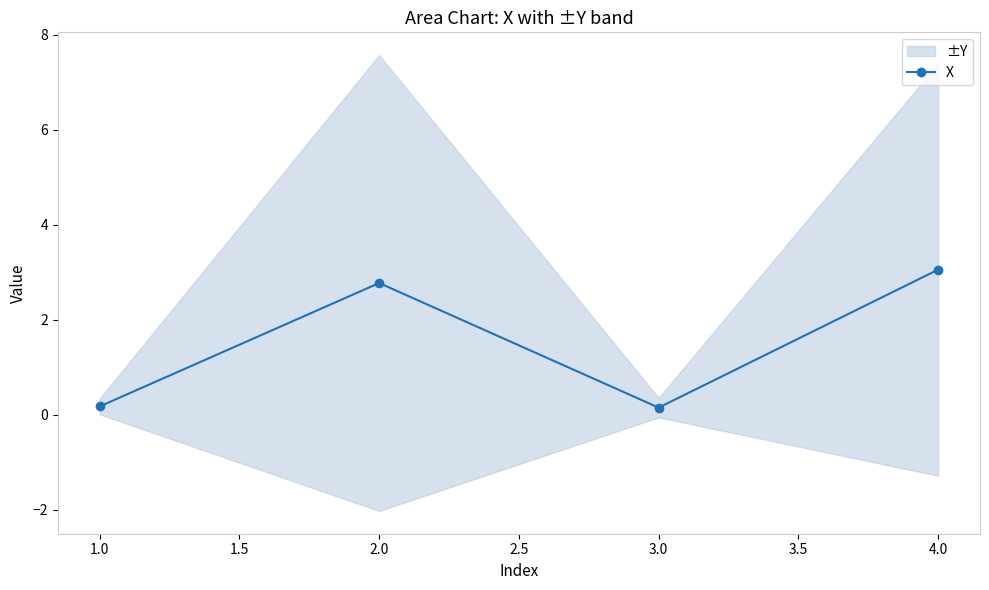

Where is the first local minimum for X?

3.0